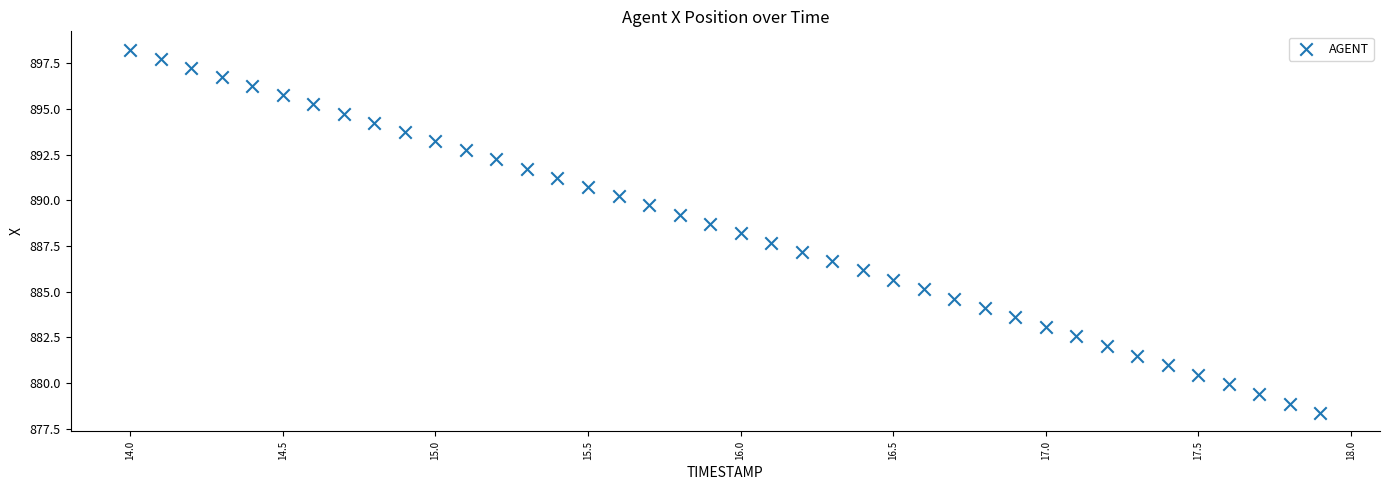

What is the range of X values (max minus min)?

3.9